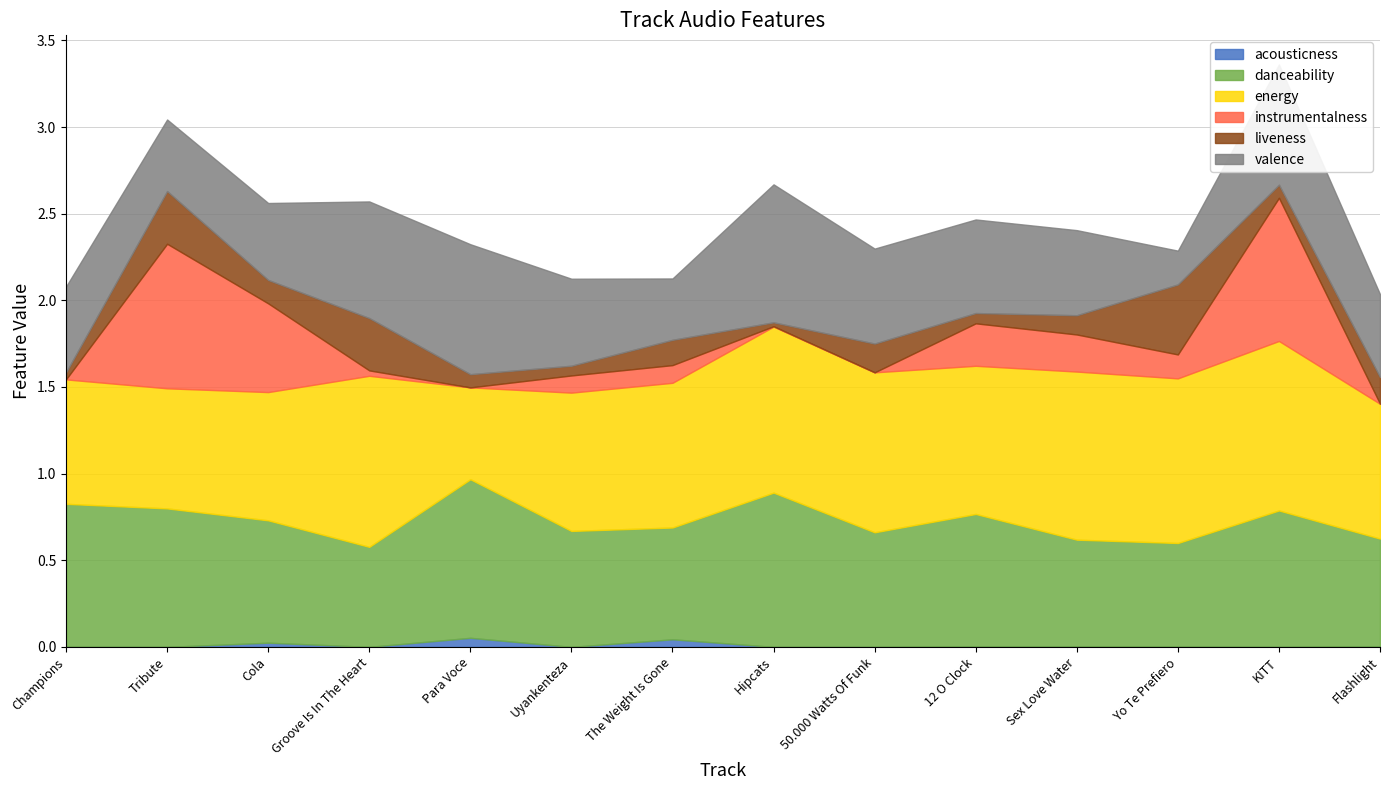

Count the number of data series in this chart.

6